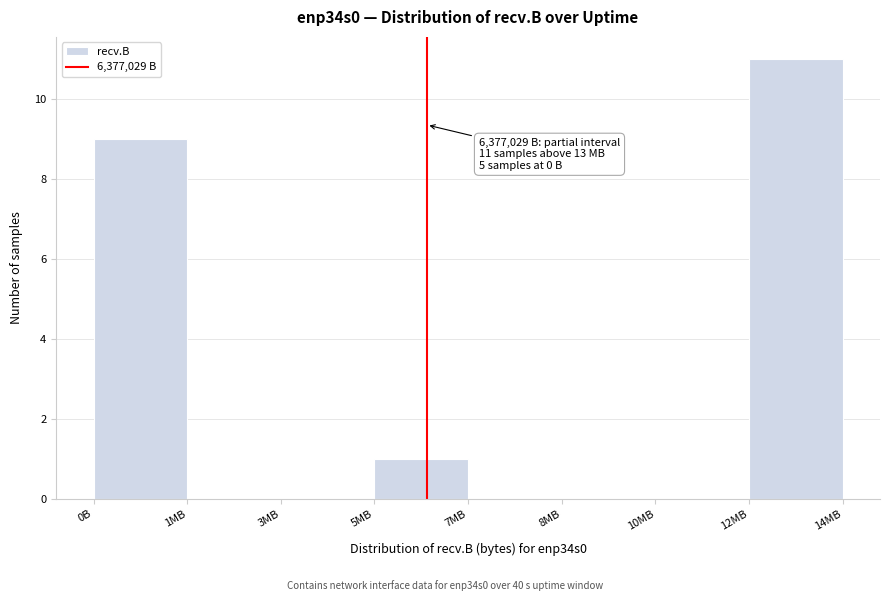

Reading left to right, extract all data points from this chart.

0B=9	1MB=0	3MB=0	5MB=1	7MB=0	8MB=0	10MB=0	12MB=11